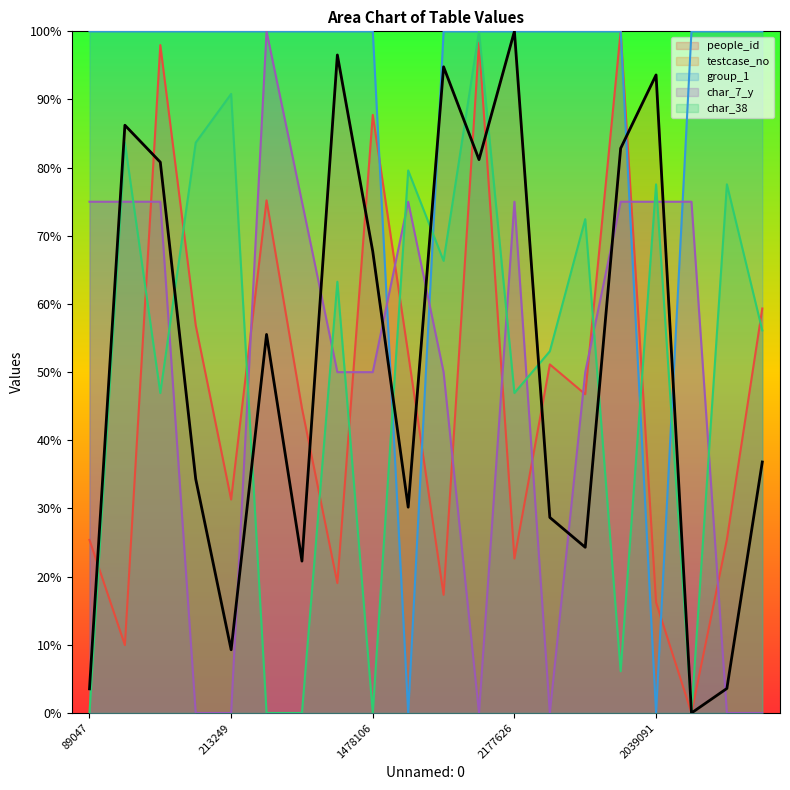

Where does the people_id series first go above 46?

1762011